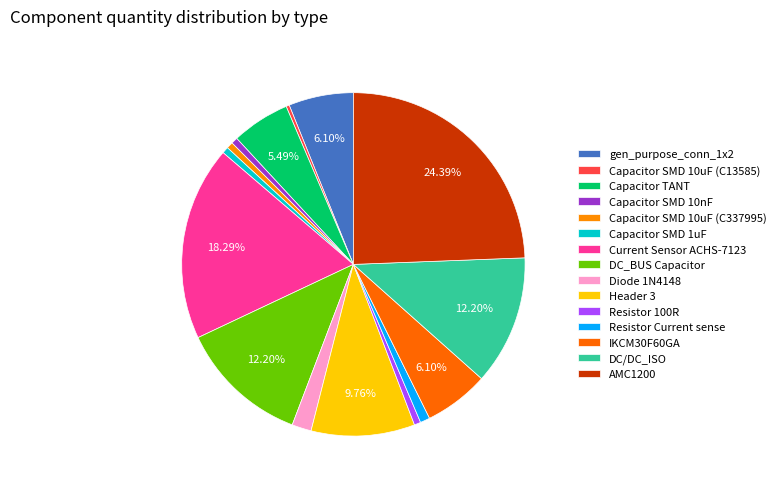

Is Current Sensor ACHS-7123 the majority of the pie?

No